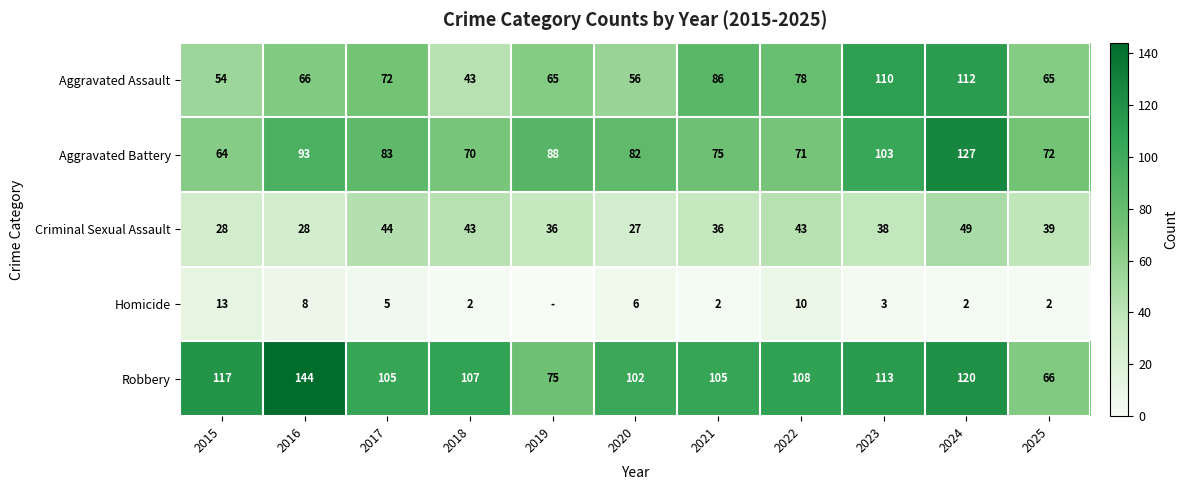

What is the difference between the maximum and second lowest values in the Aggravated Battery series?

57